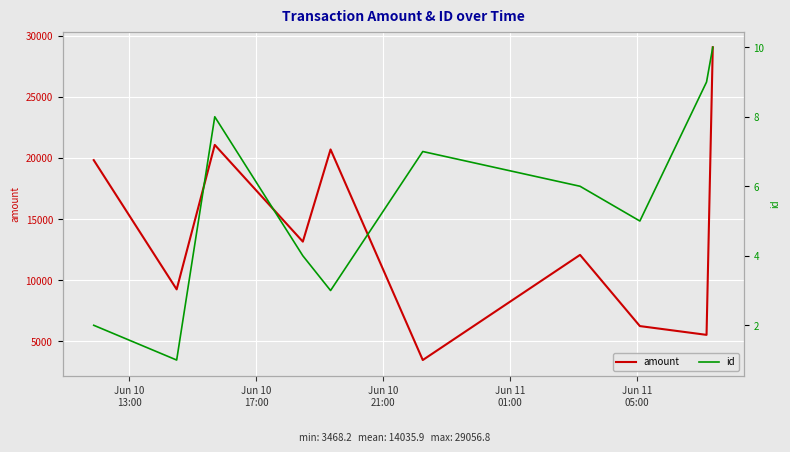

What is the maximum value for amount?

29056.8